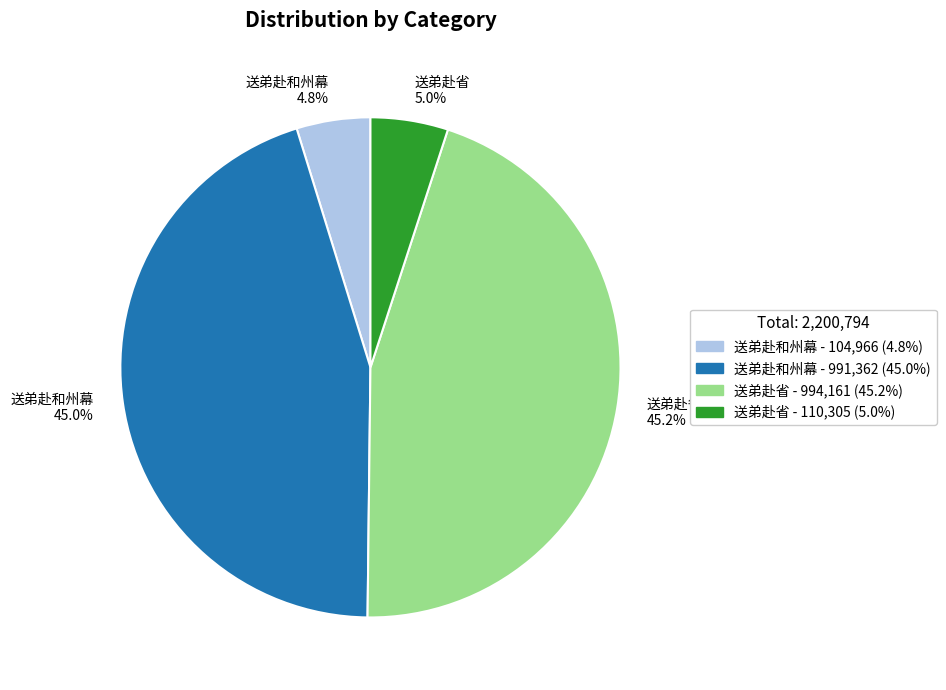

How many slices are in this pie chart?

4